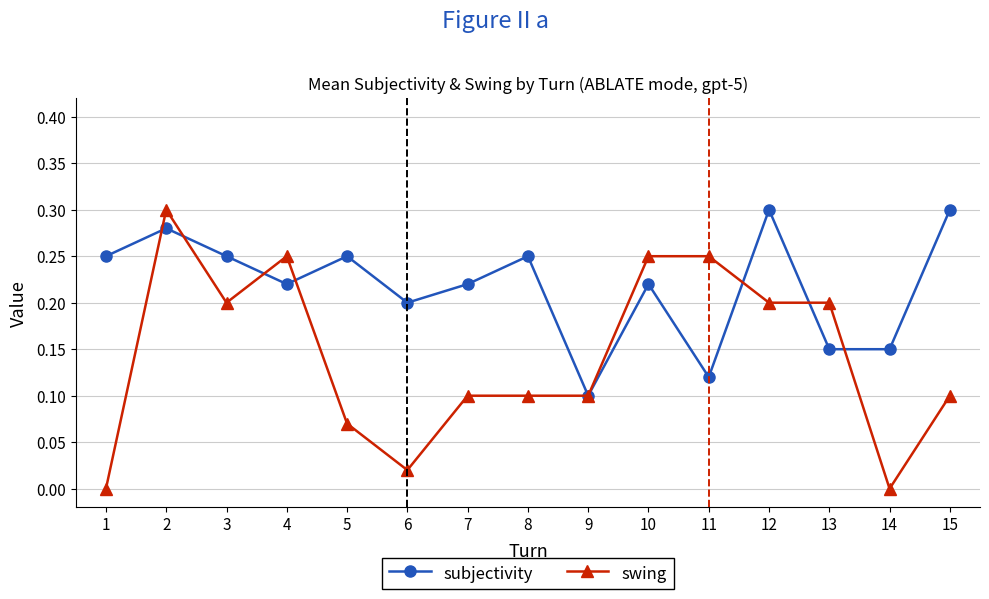

Between 5 and 12, which series saw the biggest shift?

swing